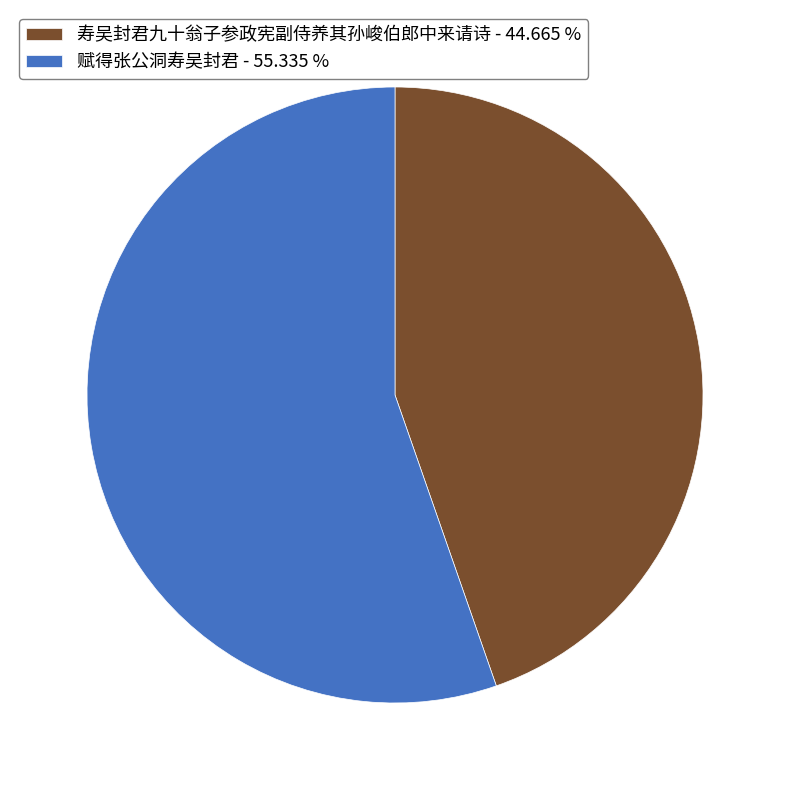

How many segments does this pie chart have?

2